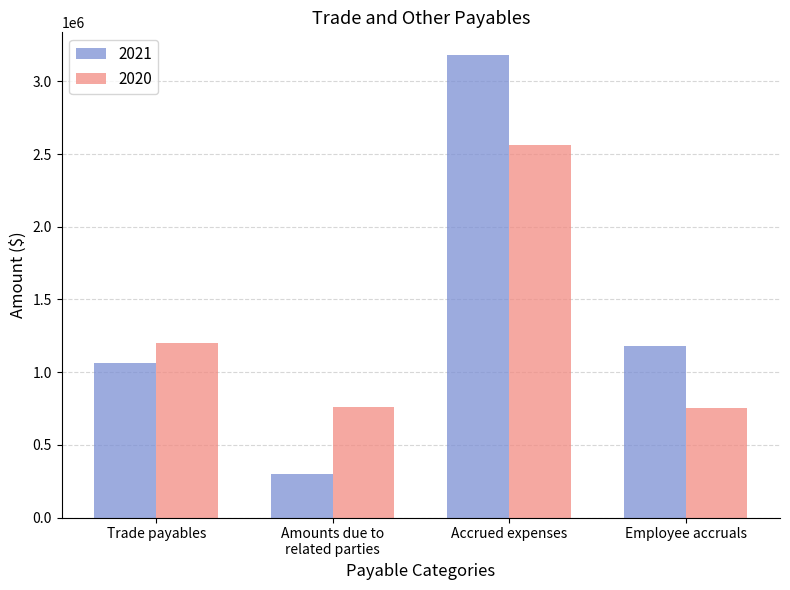

Rank the series by their average value, from highest to lowest.

2021, 2020